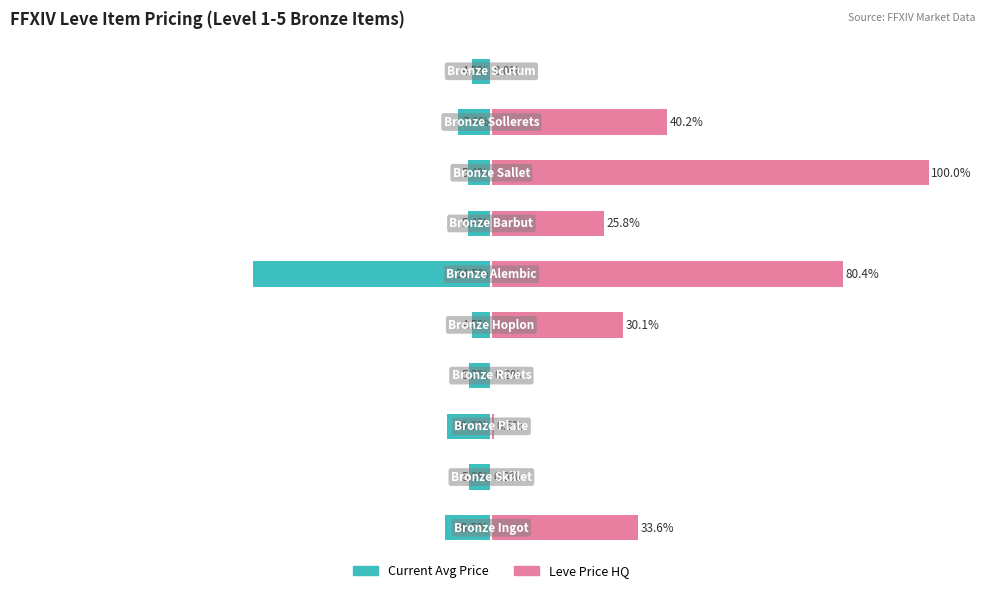

At 2, list the series in order from largest to smallest.

Leve Price HQ, Current Avg Price